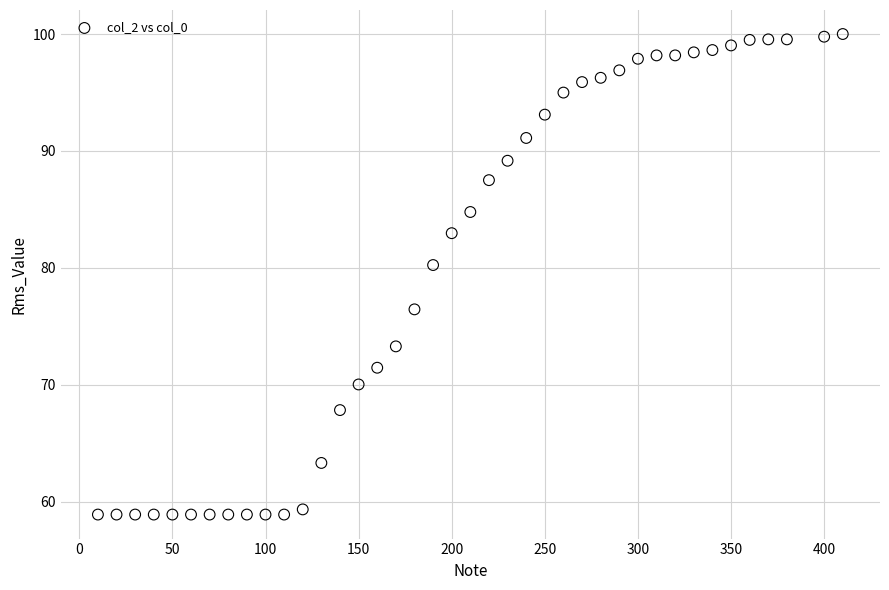

What is the range of X values (max minus min)?

400.0